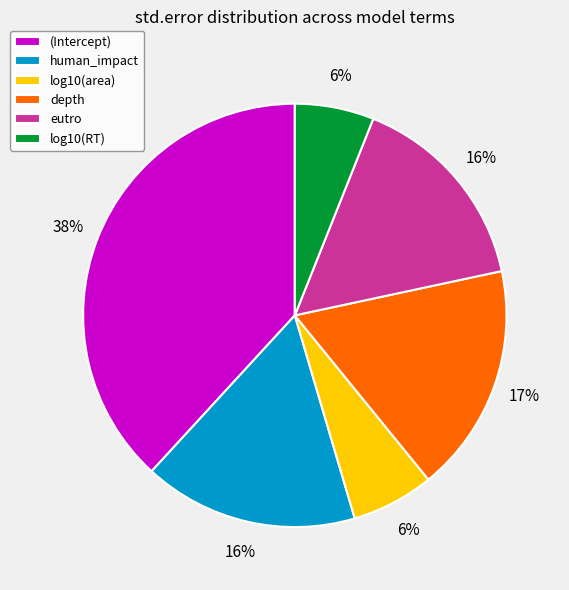

Does any single category account for the majority?

No